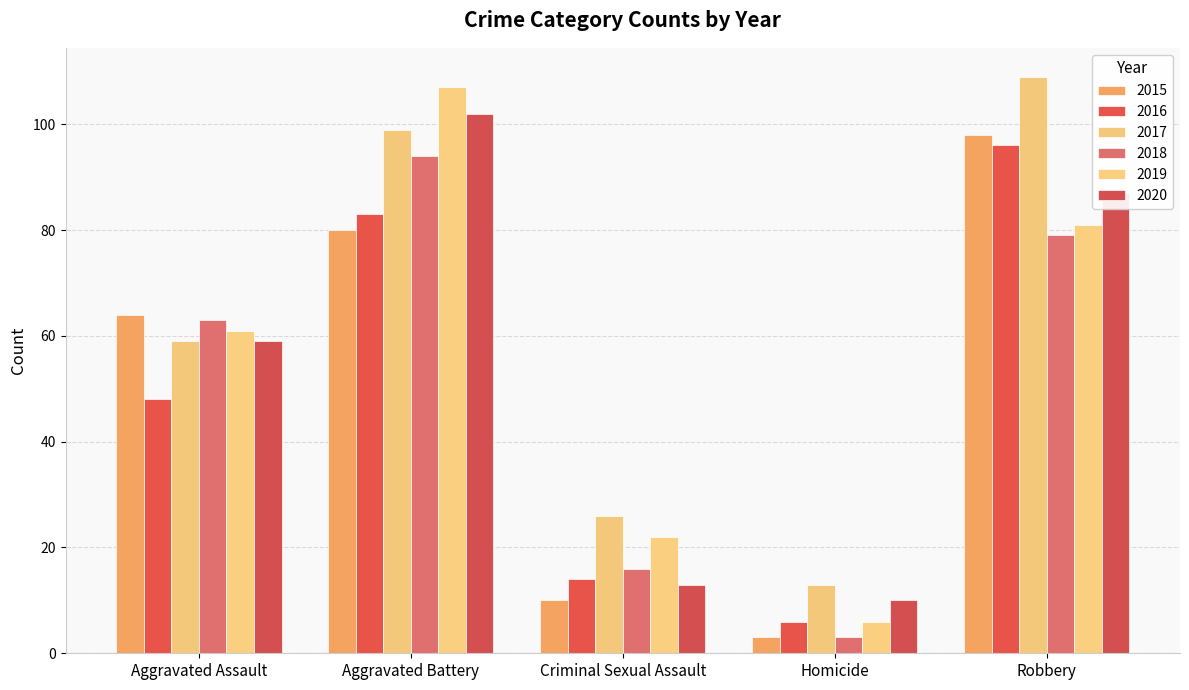

Is it true that 2016 equals 83 at Aggravated Battery?

True